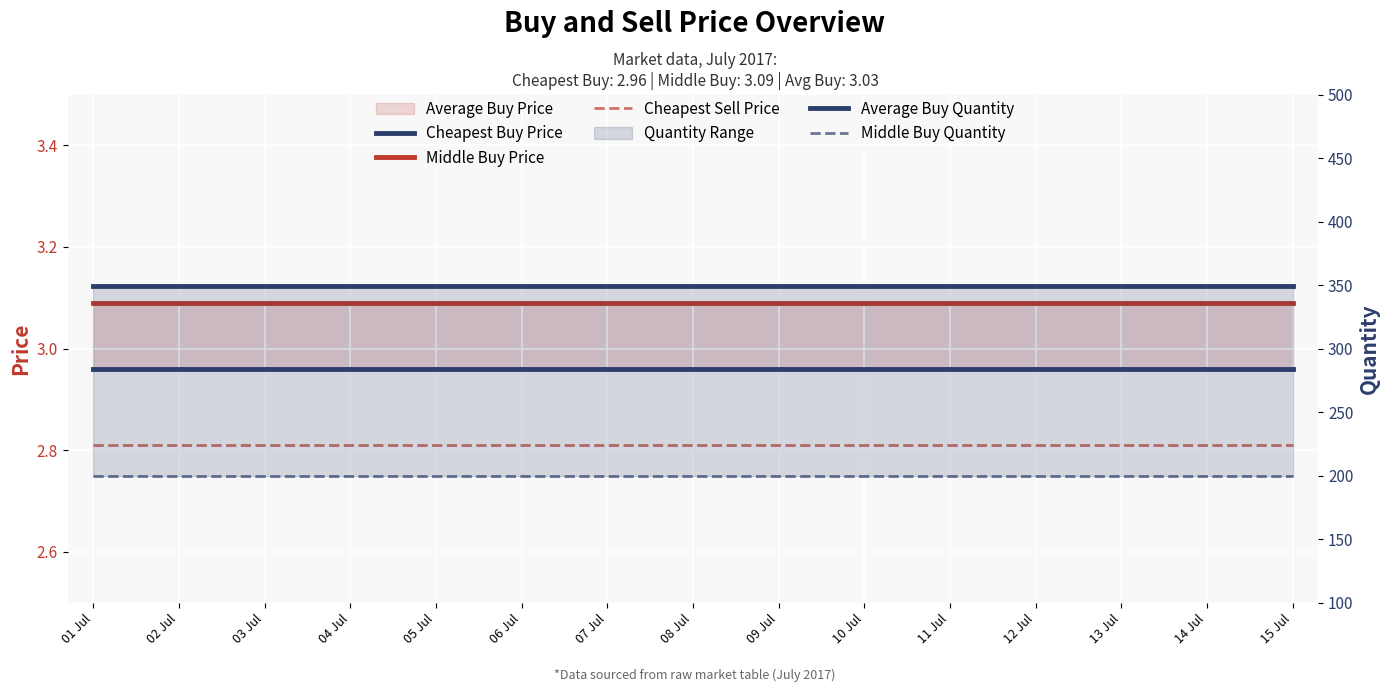

The Cheapest Buy Price series shows 3.0 at 04 Jul. True or false?

True